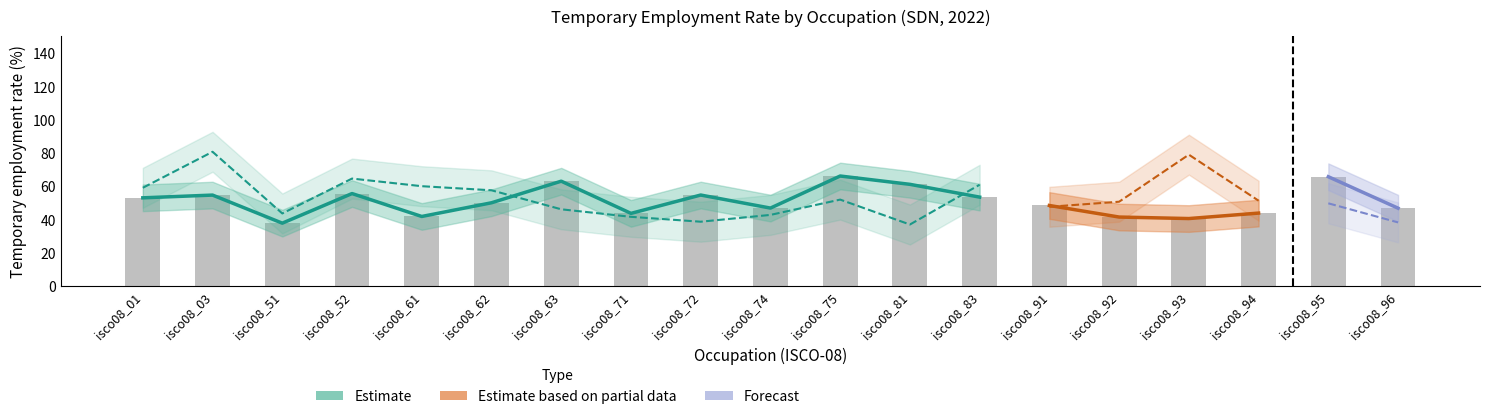

What is the ratio of the value at isco08_03 to the value at isco08_93?

1.3